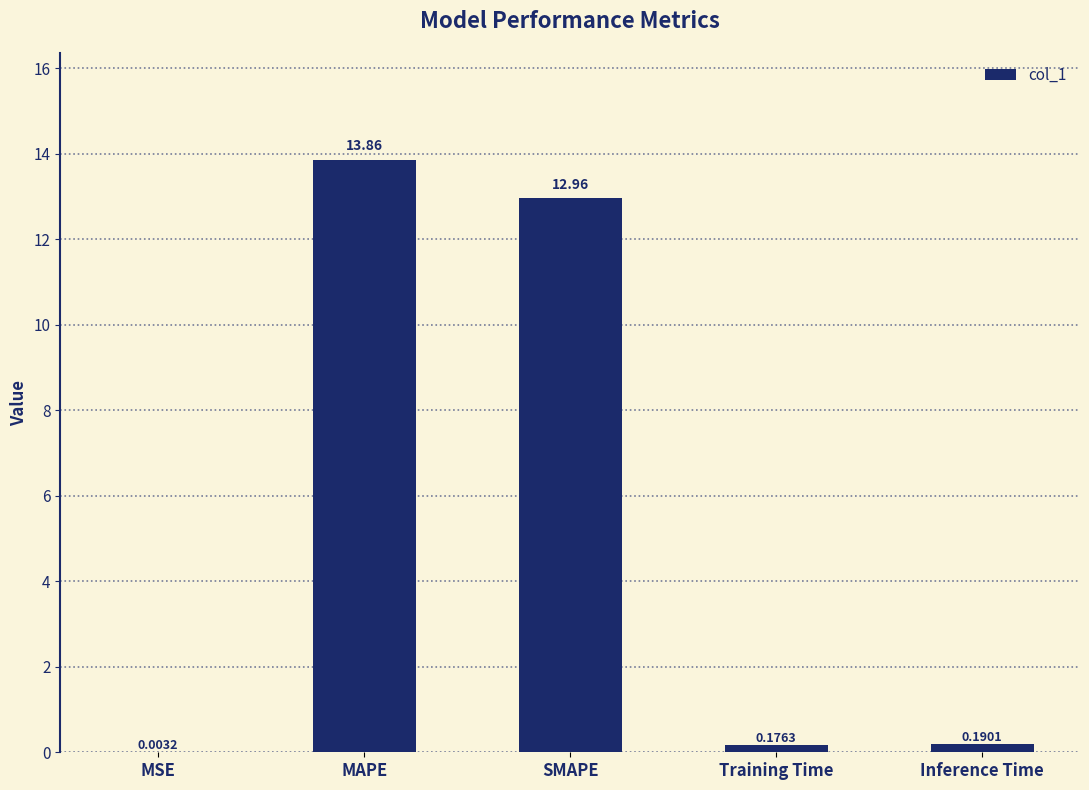

Where is the data nearest to the value 6?

Inference Time